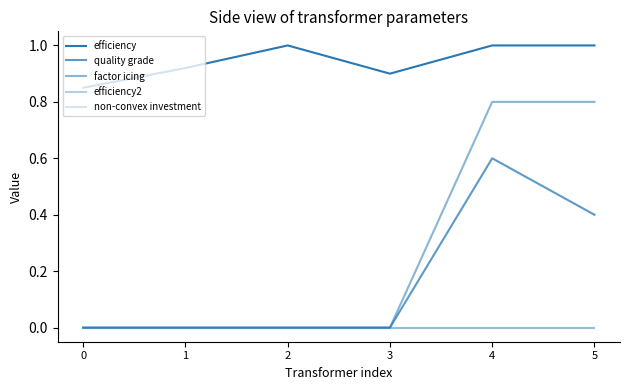

How many interior local valleys does the efficiency series have?

1